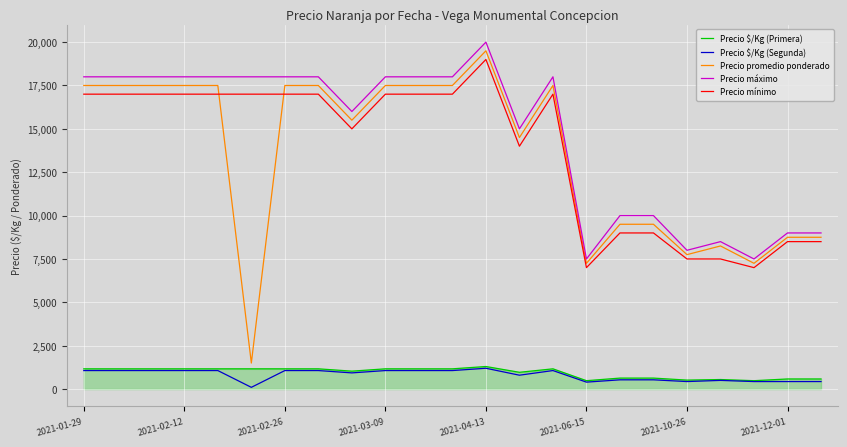

True or false: Precio mínimo and Precio $/Kg (Segunda) intersect in this chart.

False